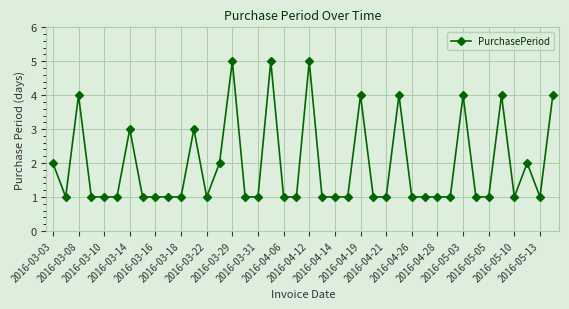

What is the value of the 8th point from the left?

1